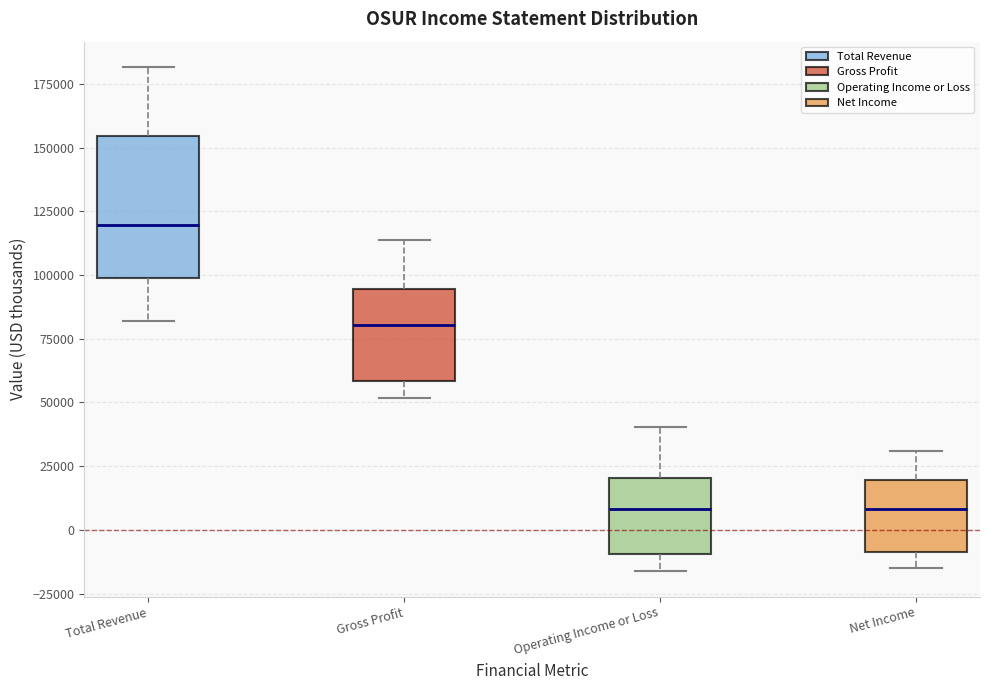

Where does the median line of the box for Net Income sit on the y-axis? The values are not printed on the chart, so give them approximately, as read against the axis.

10000